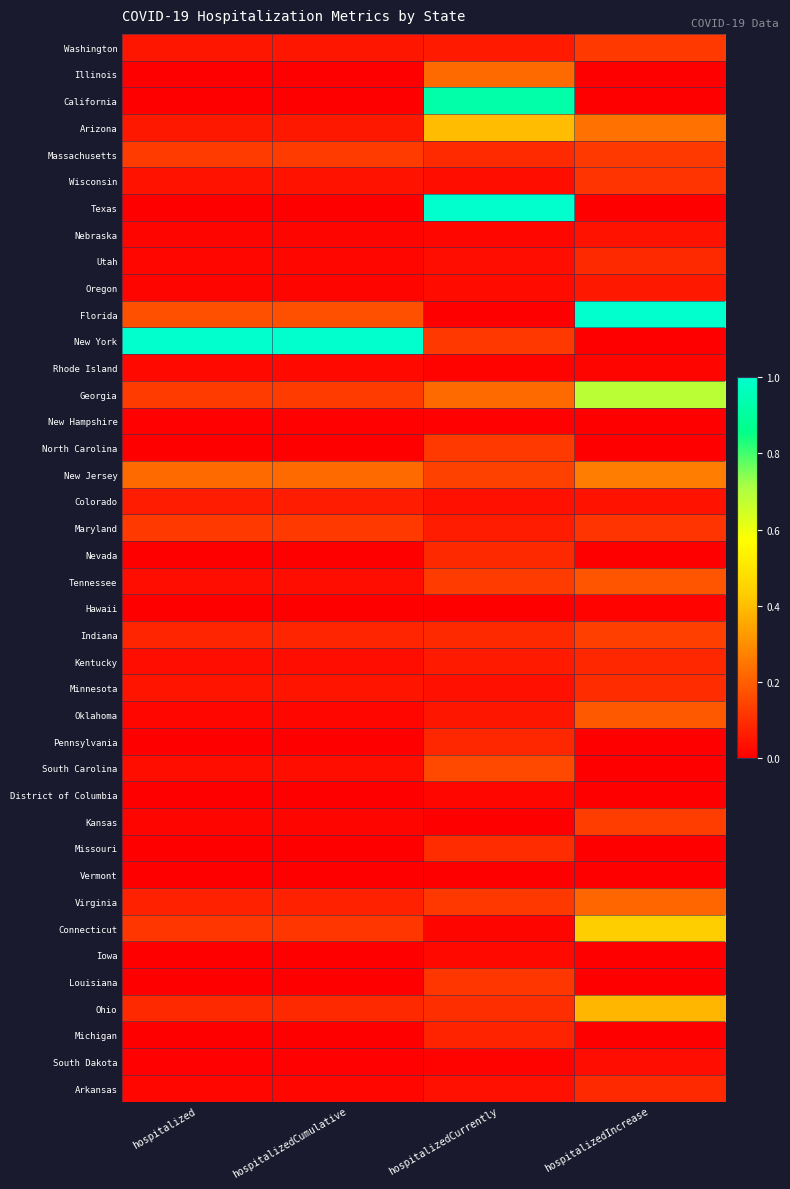

What is the difference between the highest and lowest values at hospitalizedIncrease?

1.0